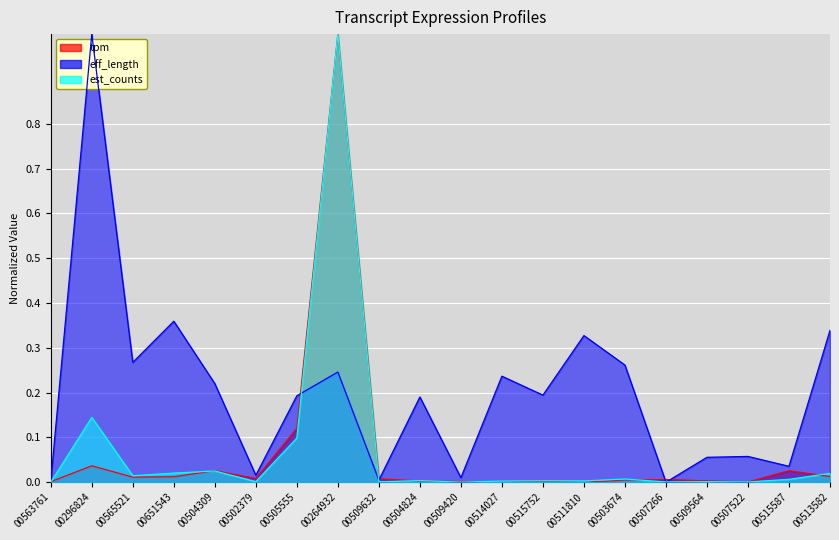

The value of tpm at 00503674 is 0.0. True or false?

True